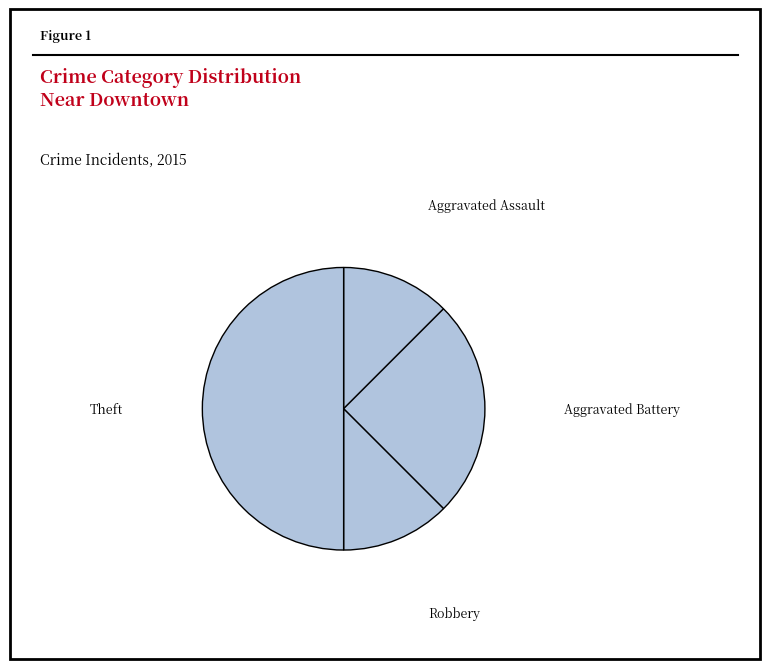

Is Aggravated Assault the majority of the pie?

No